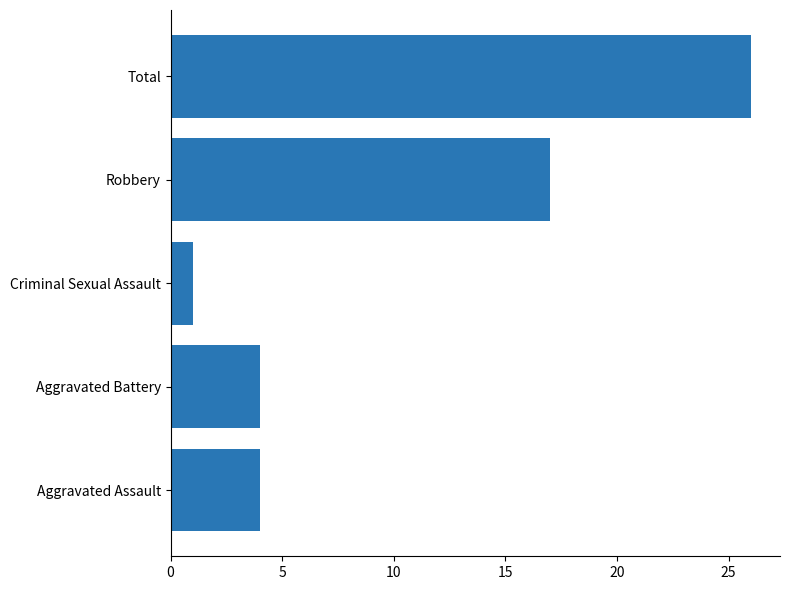

Which label corresponds to the smallest value in the chart?

Criminal Sexual Assault